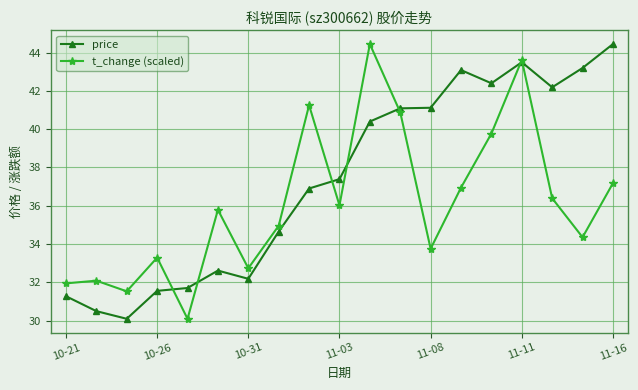

What is the maximum value for price?

44.5